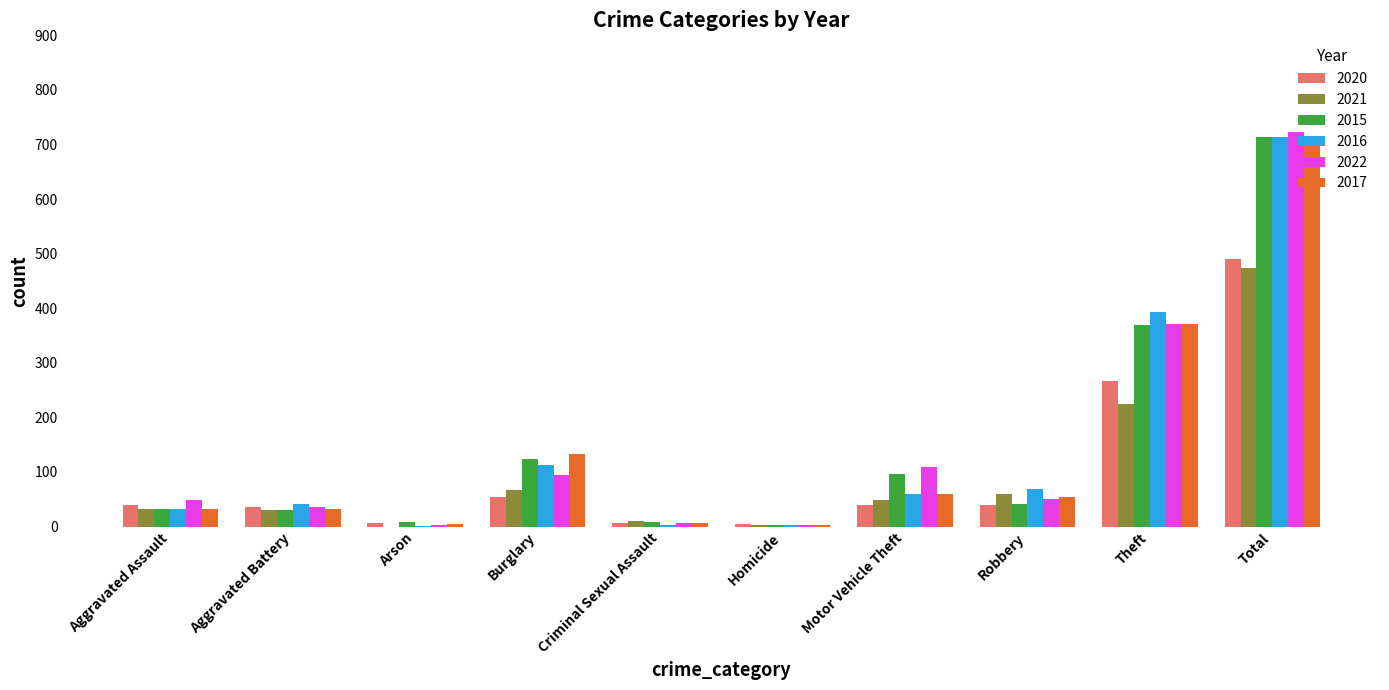

At which category is the sum across all series the highest?

Total